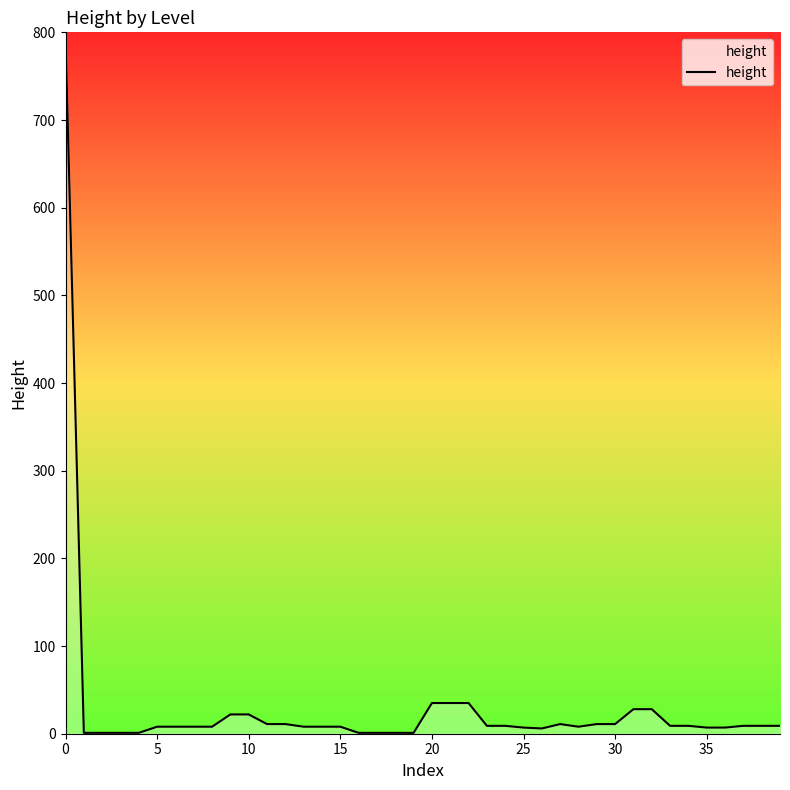

What is the difference between the maximum and minimum values?

791